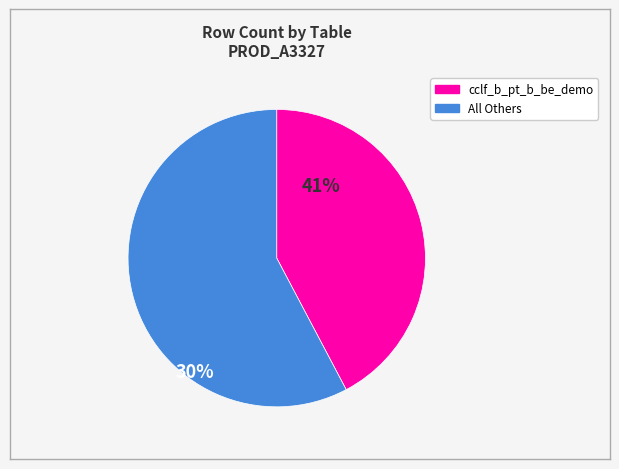

Is there a majority slice in this chart?

Yes